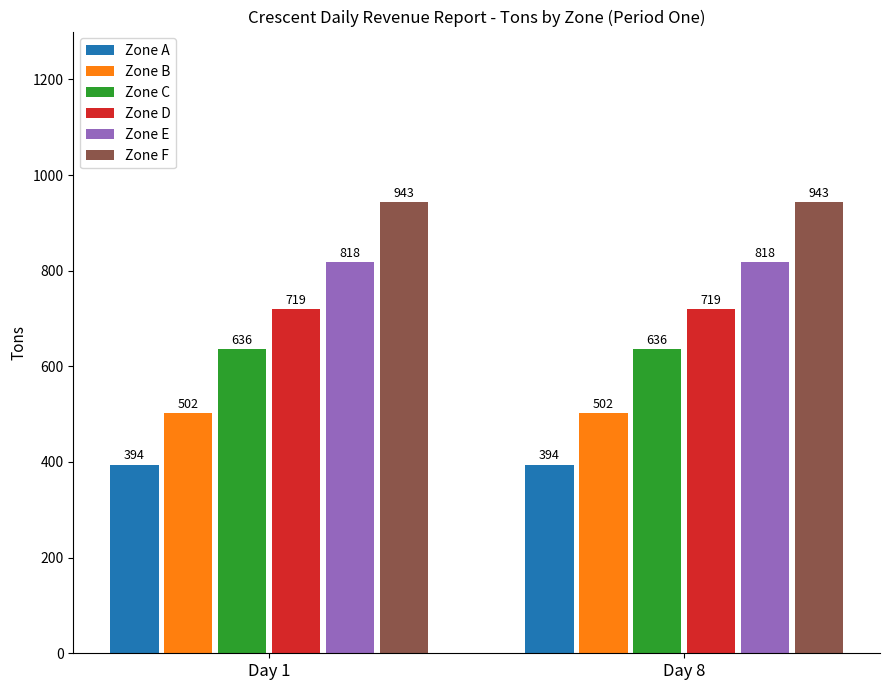

What is the highest value of the Zone F series?

943